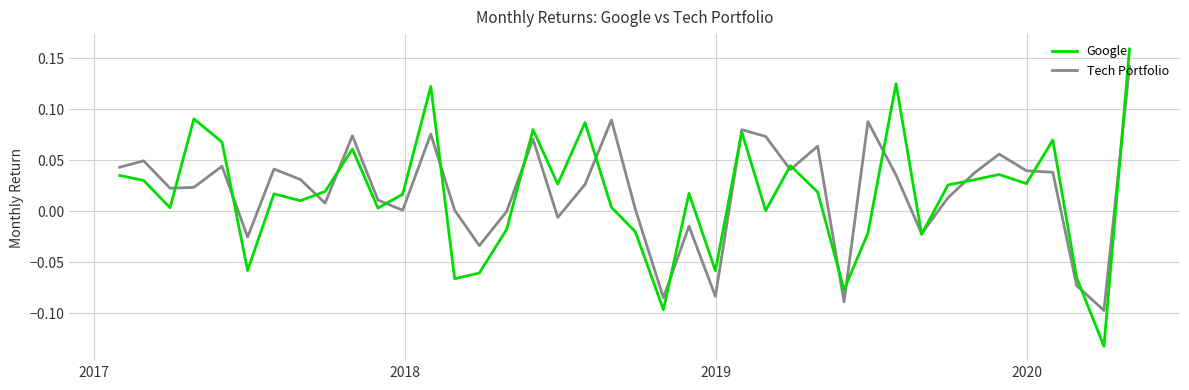

Which series has the largest range (max minus min)?

Google